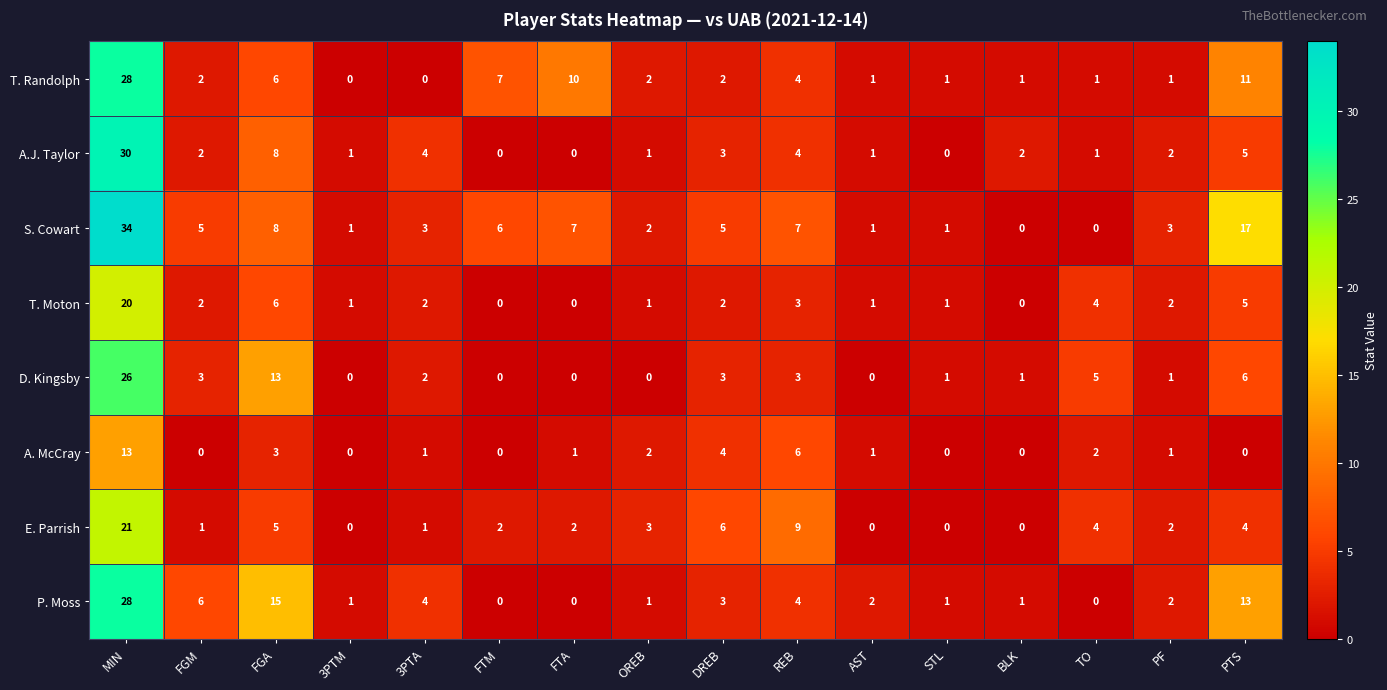

What is the spread (max minus min) of values at PF?

2